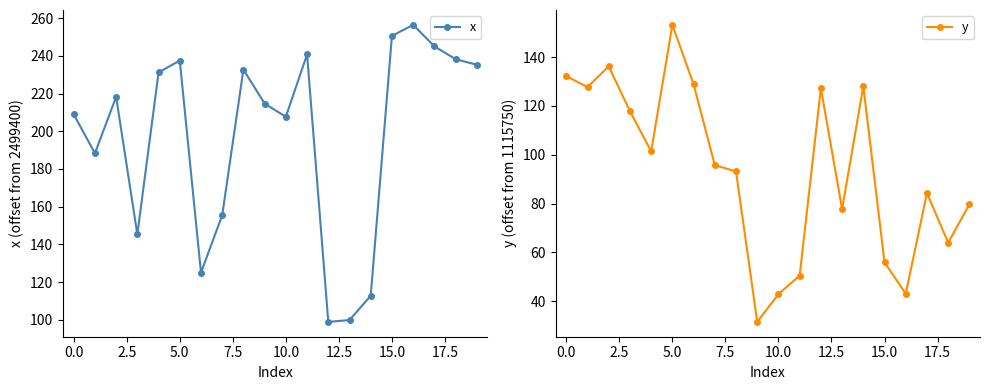

Reading left to right, transcribe all the data shown in this chart.

x: 209.0	188.3	218.2	145.3	231.2	237.4	125.1	155.5	232.7	214.6	207.7	240.7	99.0	100.0	112.8	250.5	256.4	245.0	238.2	235.2
y: 132.2	127.7	136.2	117.8	101.3	153.2	128.9	95.7	93.1	31.5	42.9	50.5	127.2	77.8	128.1	55.9	43.1	84.3	63.9	79.7